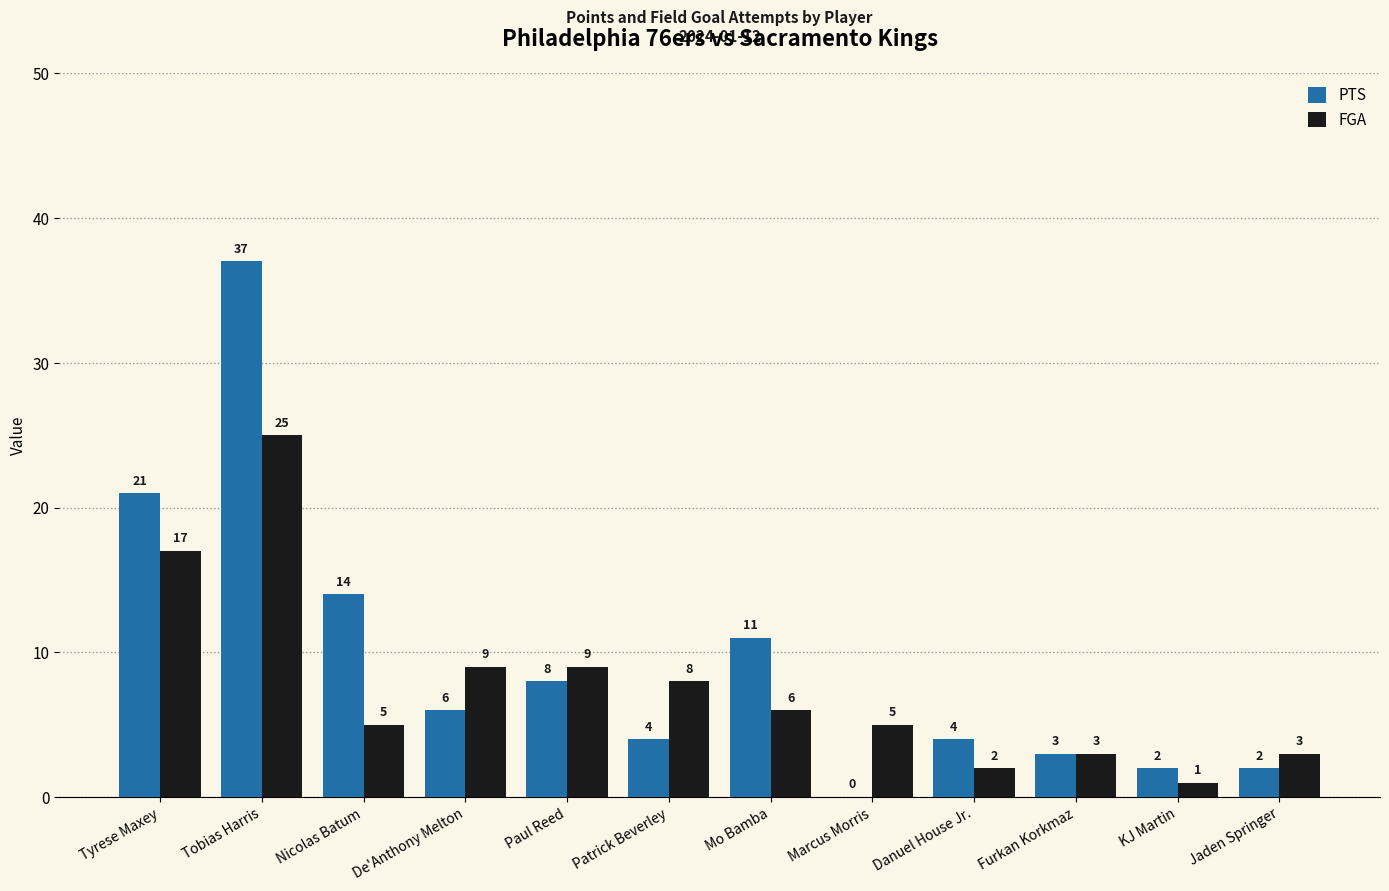

What is the highest value of the PTS series?

37